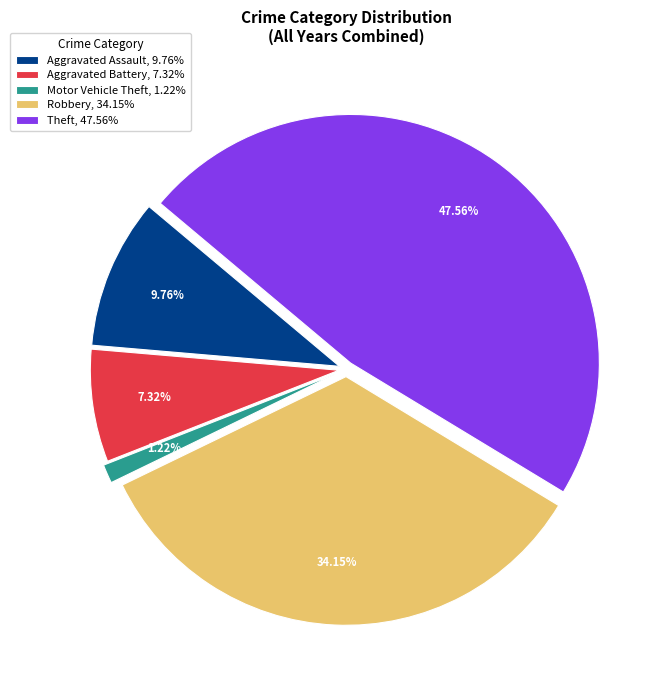

The Aggravated Assault slice represents 10% of the pie. True or false?

True